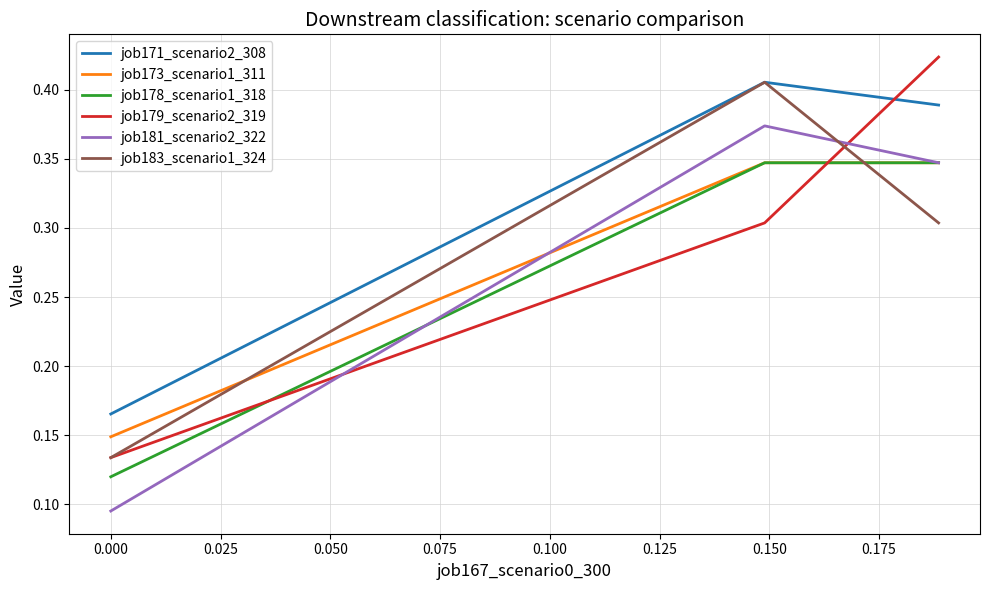

Which series has the widest spread of values?

job179_scenario2_319